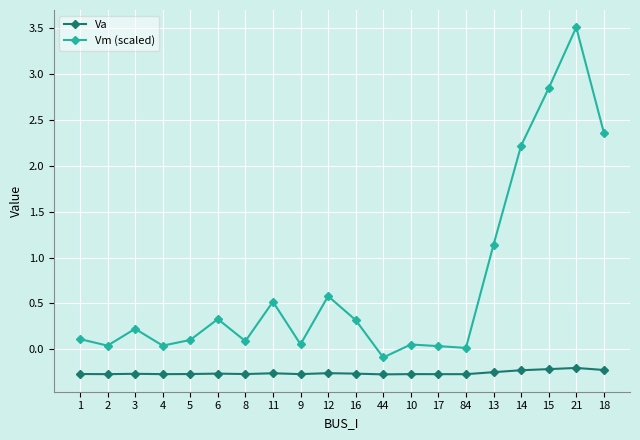

List the series in order of their peak value, lowest first.

Va, Vm (scaled)